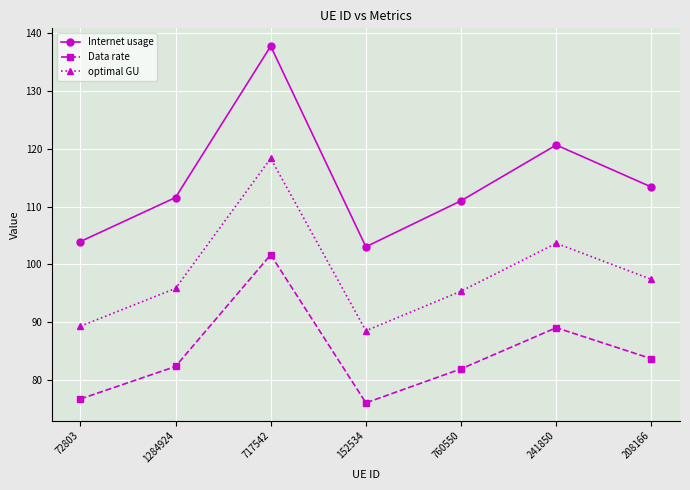

True or false: Internet usage and optimal GU intersect in this chart.

False